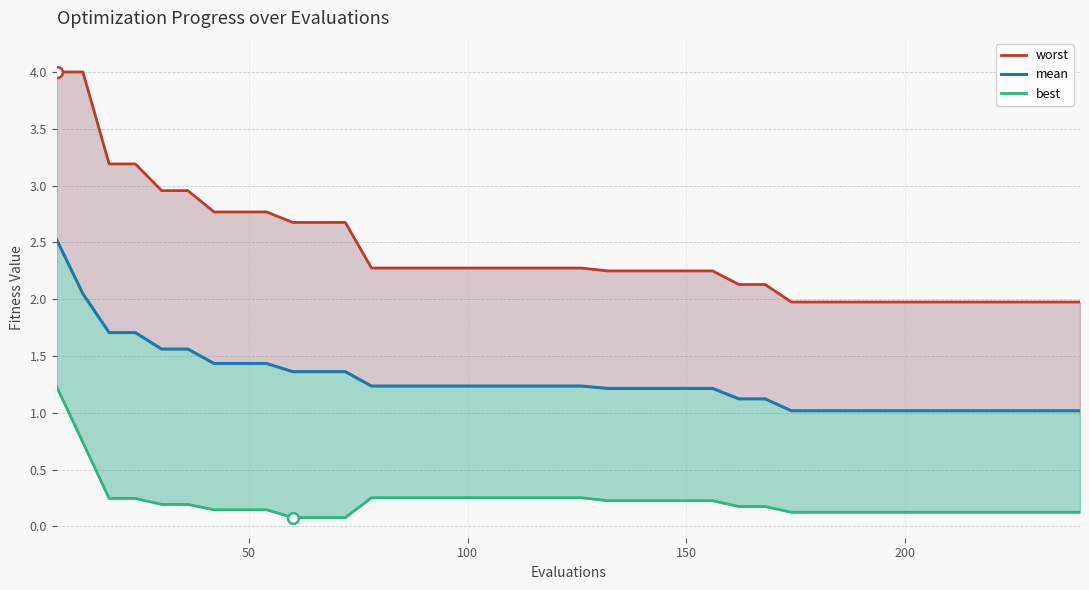

Which series contains the highest Y value?

worst